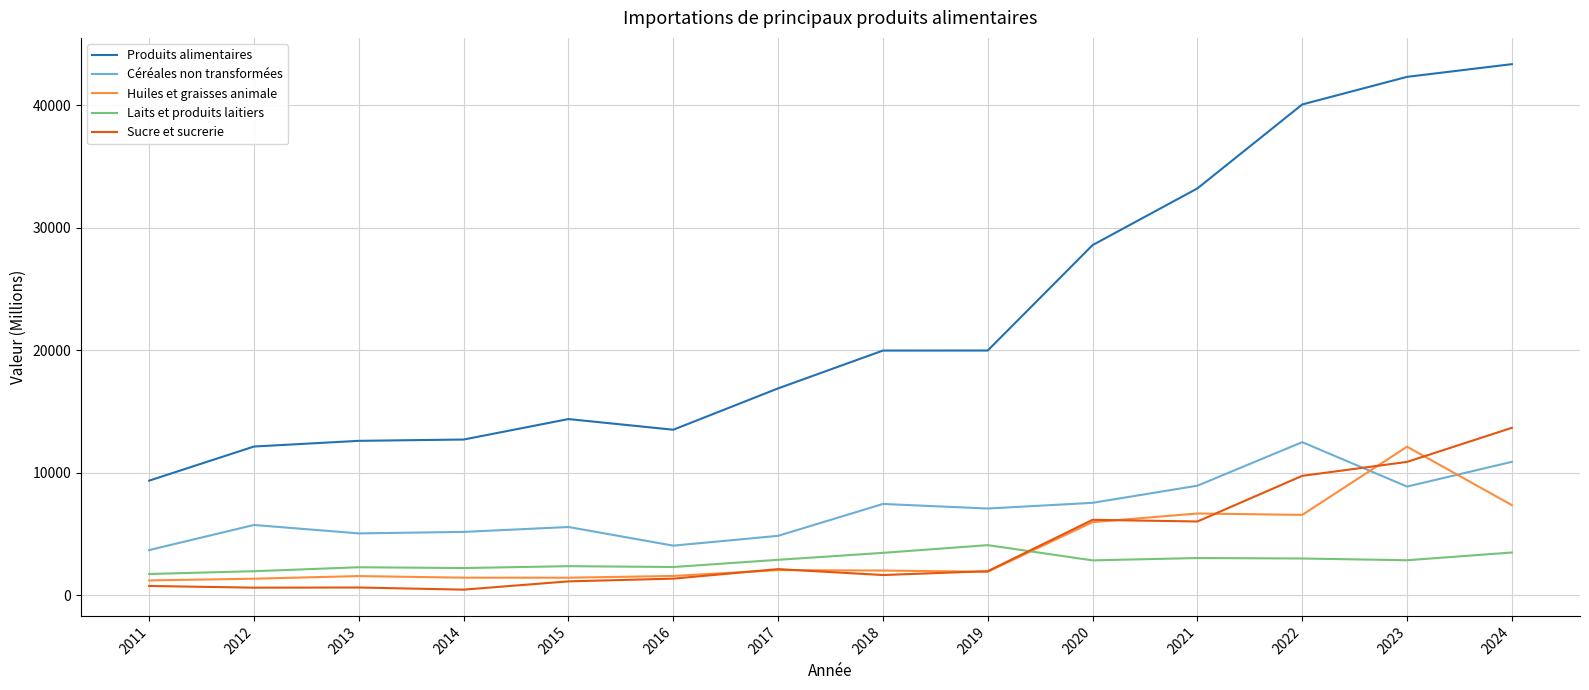

The value of Produits alimentaires at 2012 is 12141.5. True or false?

True